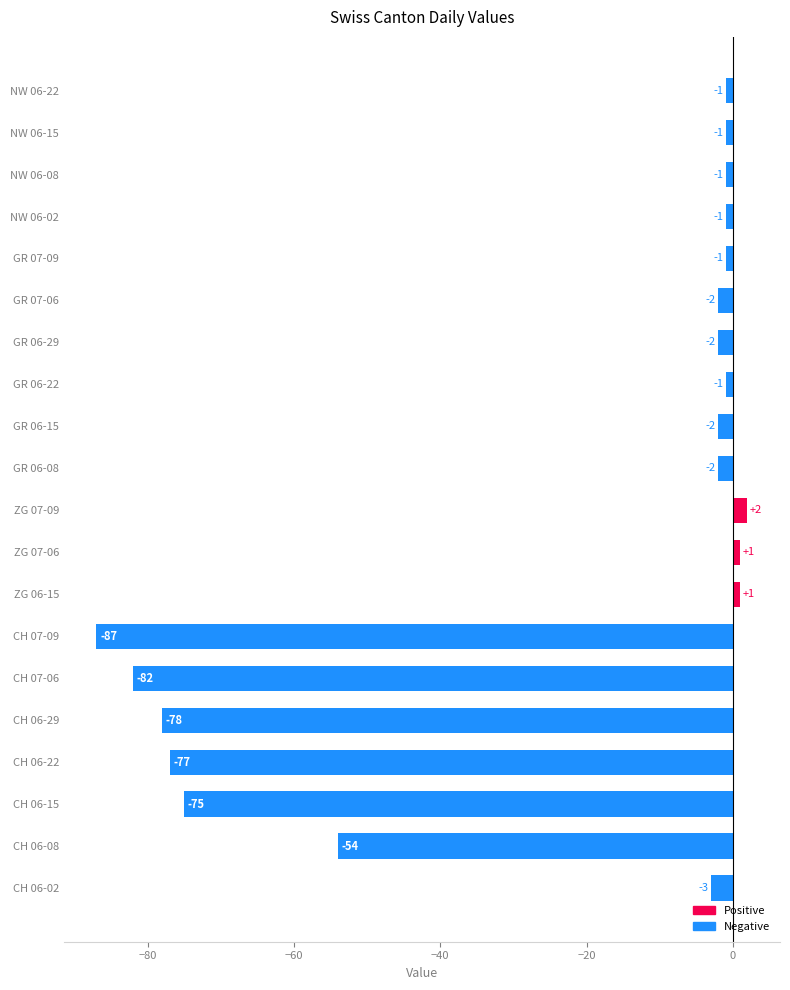

What is the difference between the second highest and minimum values?

88